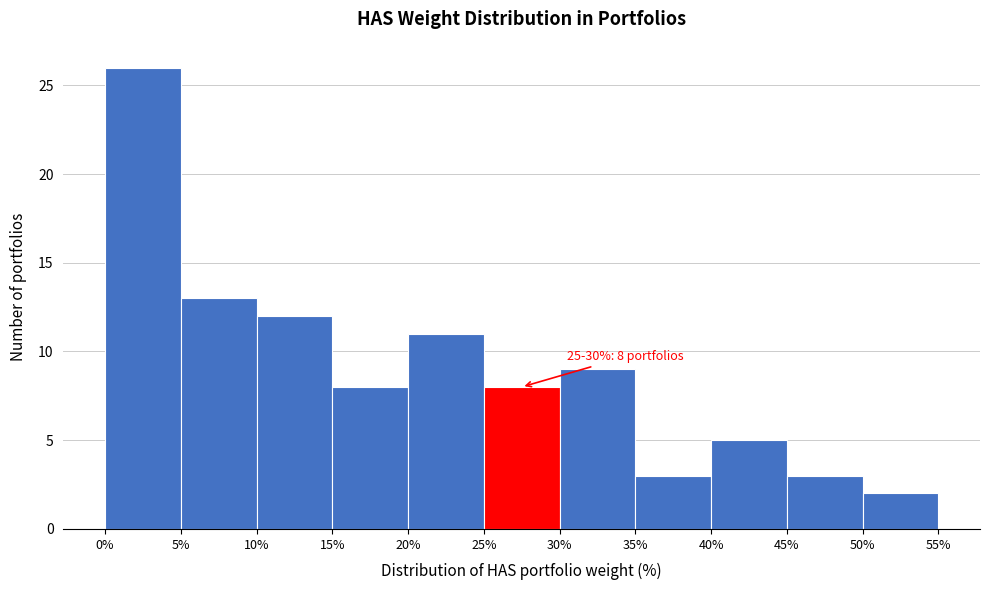

Over which range of the x-axis is the bar tallest?

0% to 5%